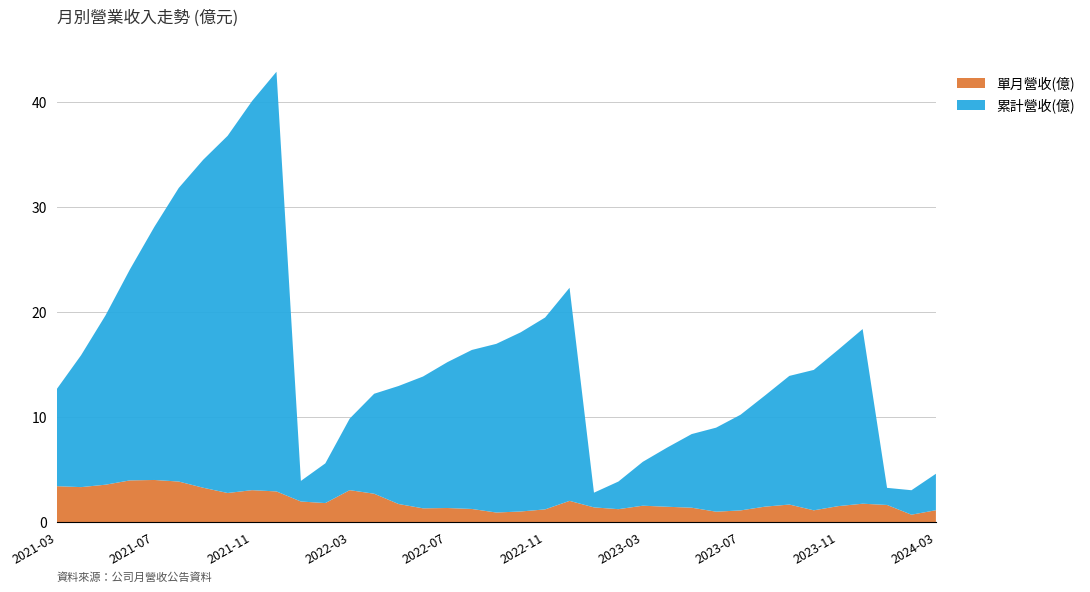

What is the highest value of the 單月營收(億) series?

4.0